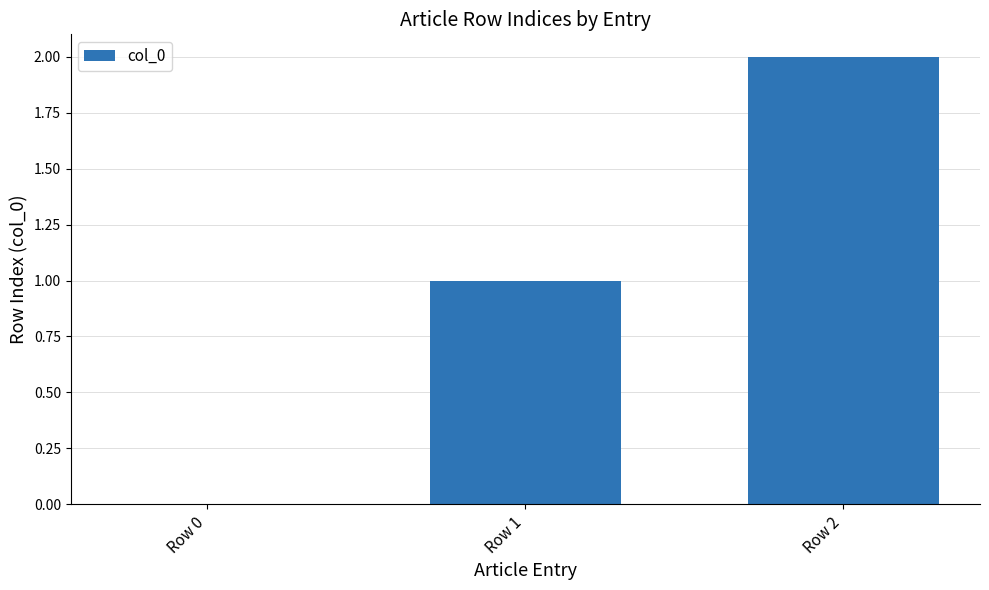

Approximately how many times larger is the value at Row 1 compared to Row 2?

0.5